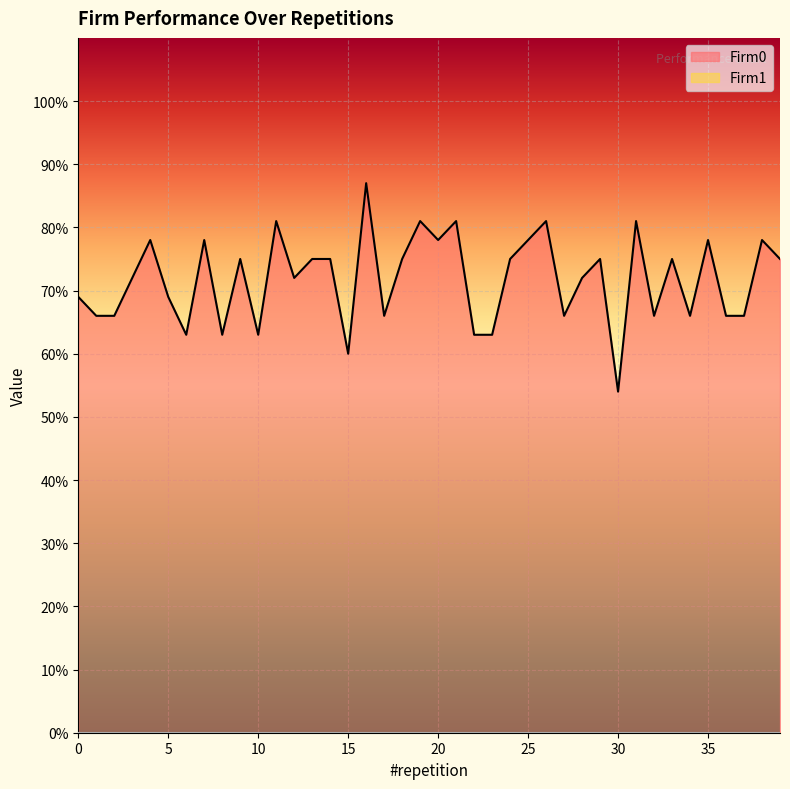

Between 22 and 17, which is larger?

17